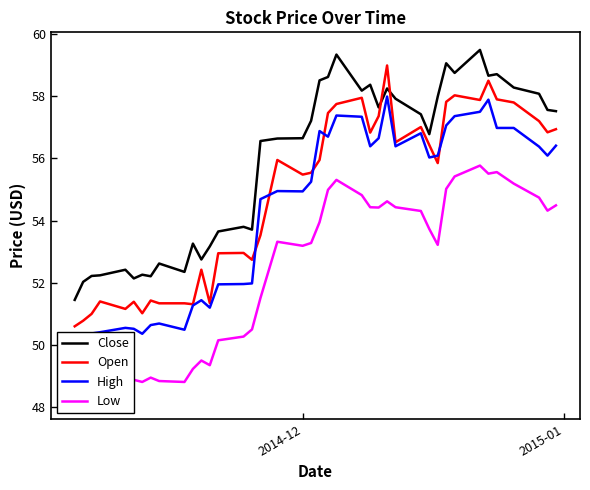

How many values in the High series are below 56?

20